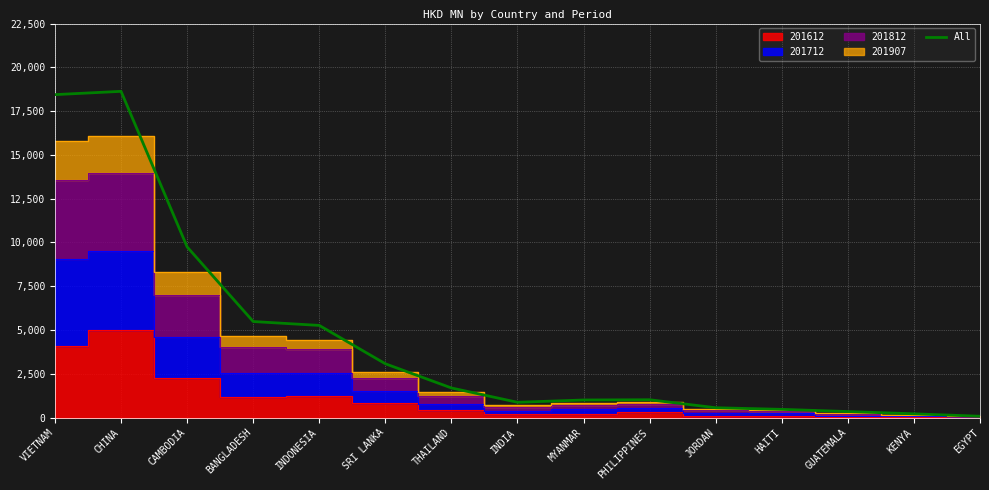

What is the sum of all values?

66839.8